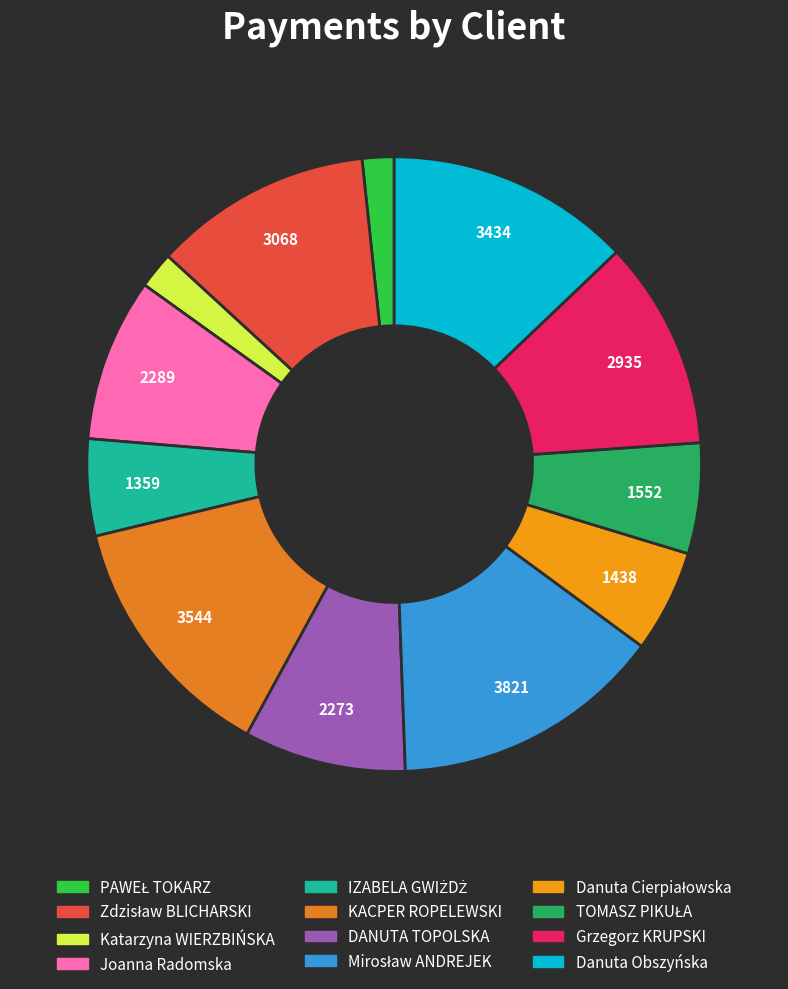

How many segments does this pie chart have?

12